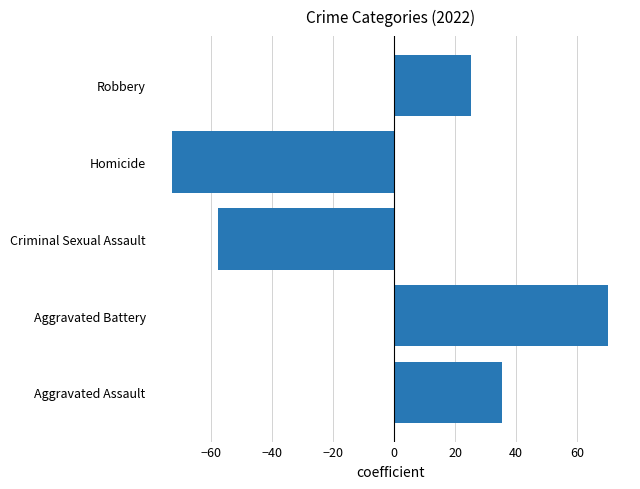

Is it true that the value at Robbery is 25.2?

True